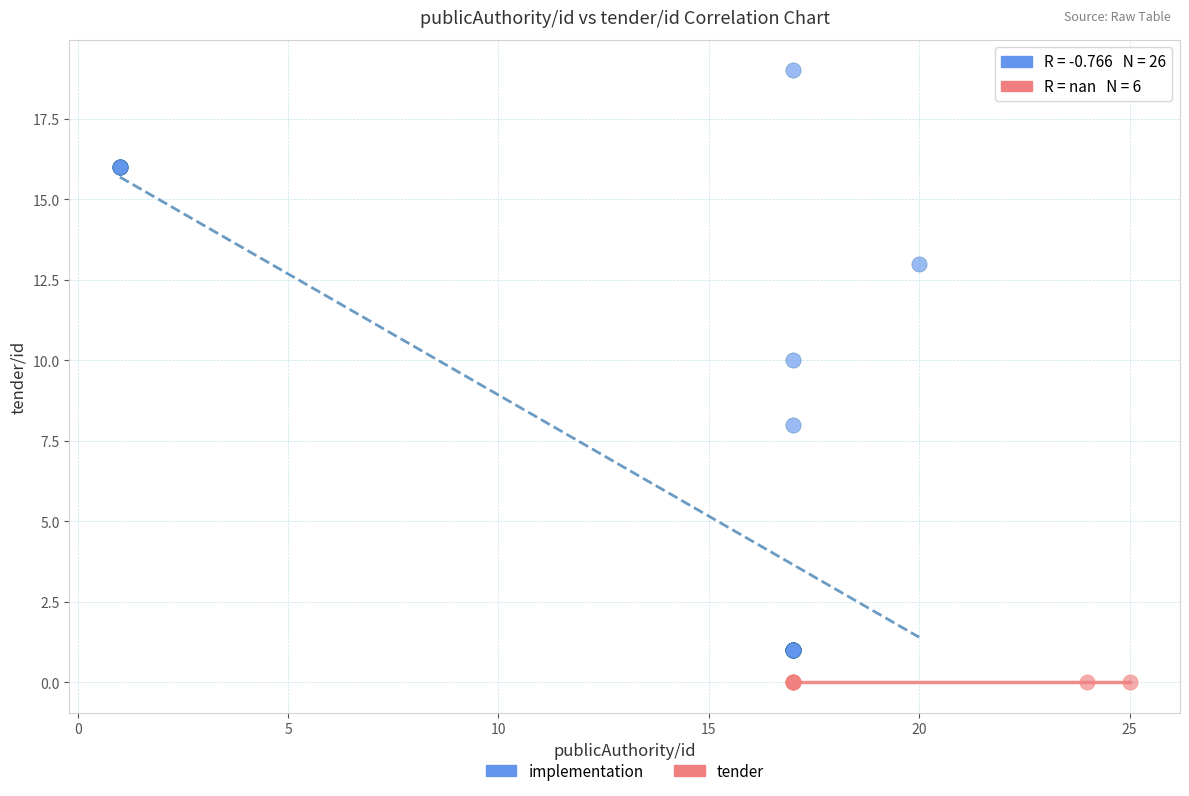

What are all the series names shown in the legend?

implementation, tender